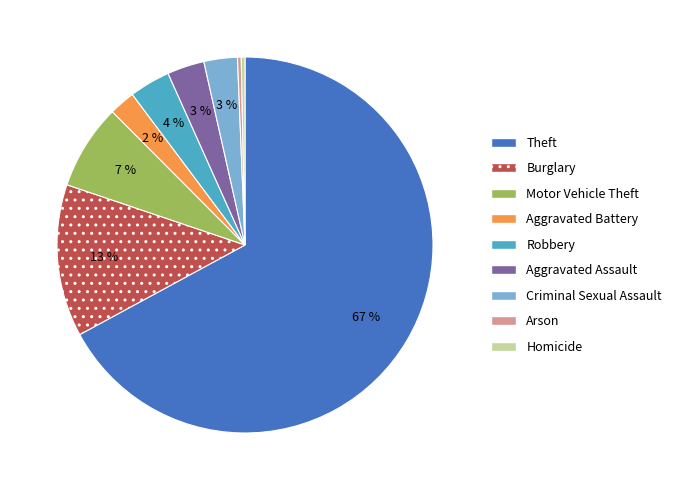

How many segments does this pie chart have?

9